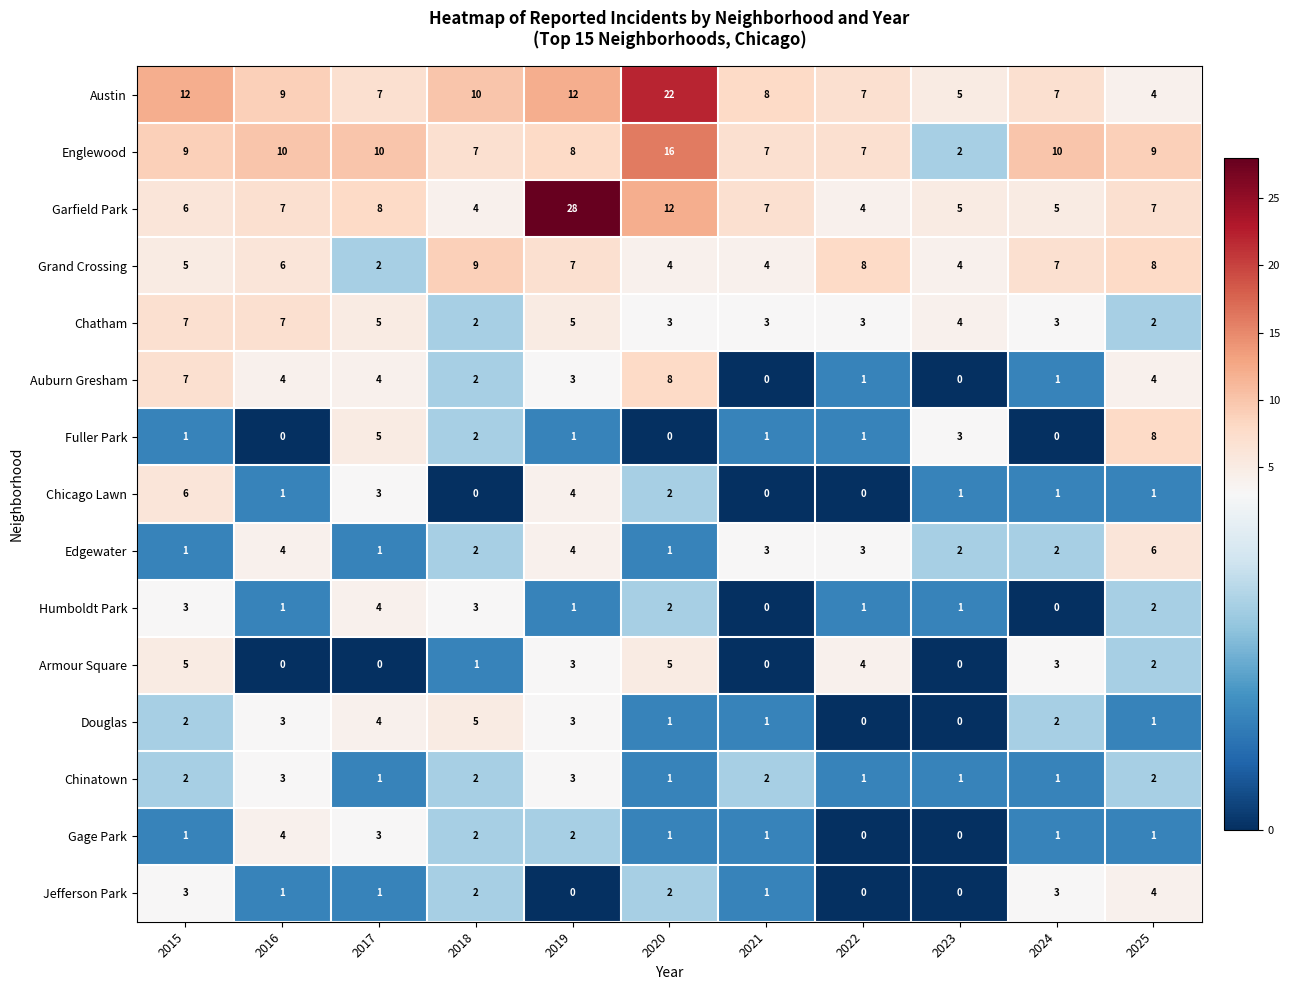

What is the sum of all Douglas values?

22